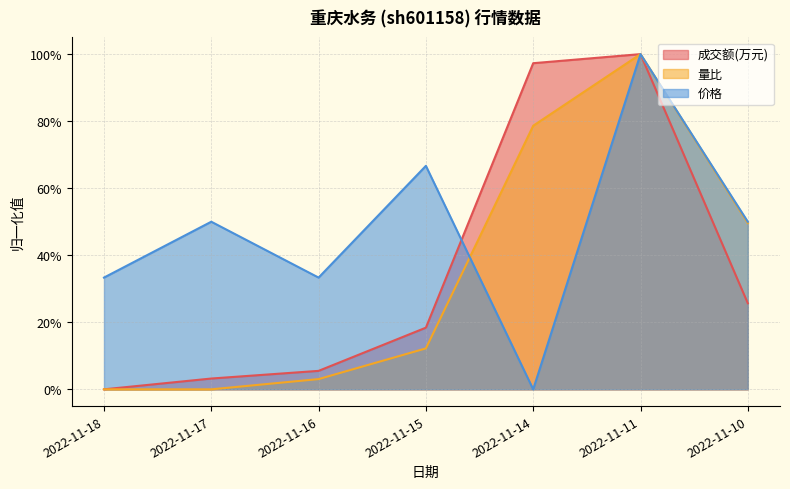

At which label does 量比 reach its minimum?

2022-11-18